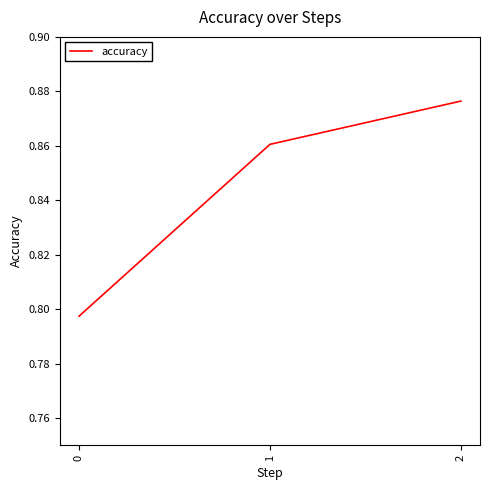

Does the chart have visible grid lines?

No